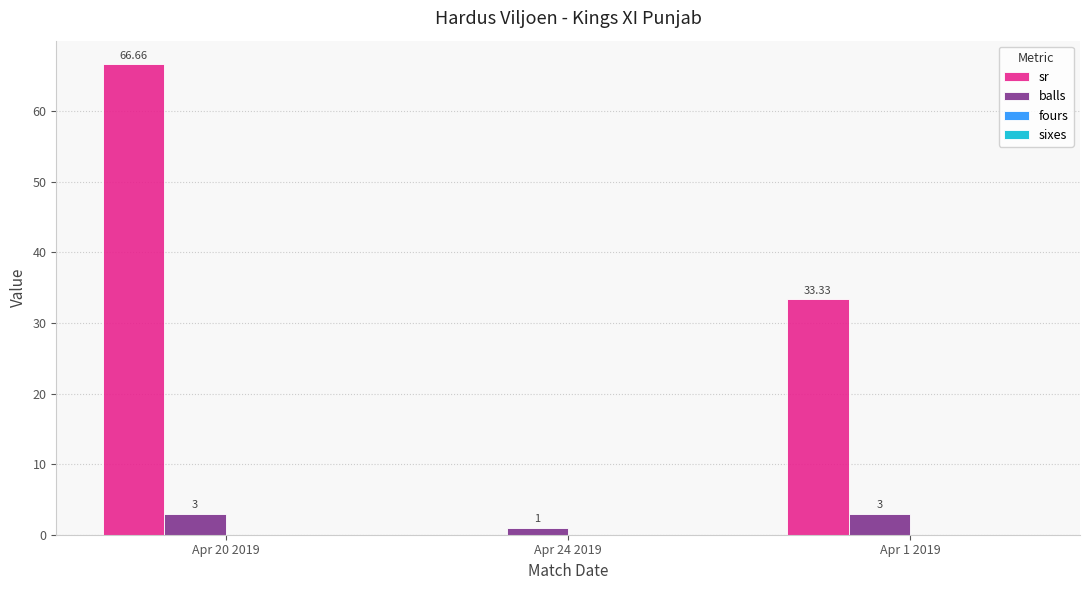

Which series has the largest total across all categories?

sr